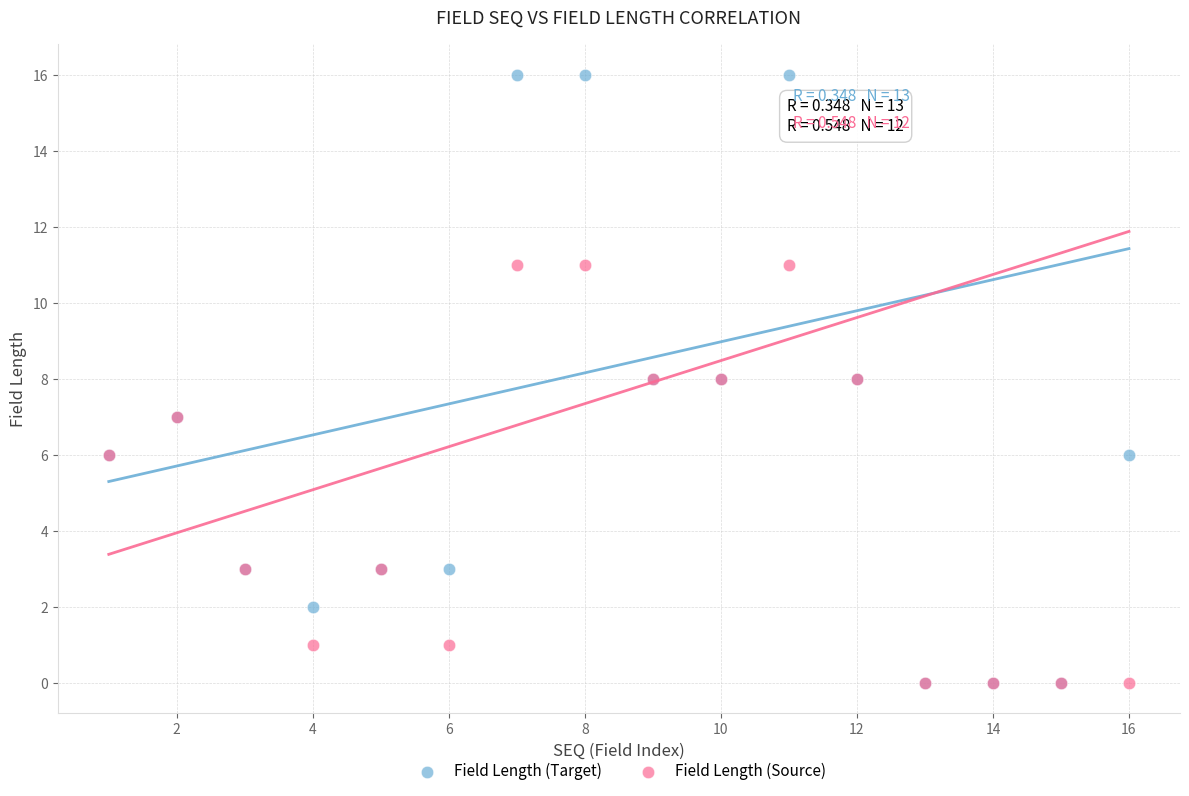

What are all the series names shown in the legend?

Field Length (Target), Field Length (Source)